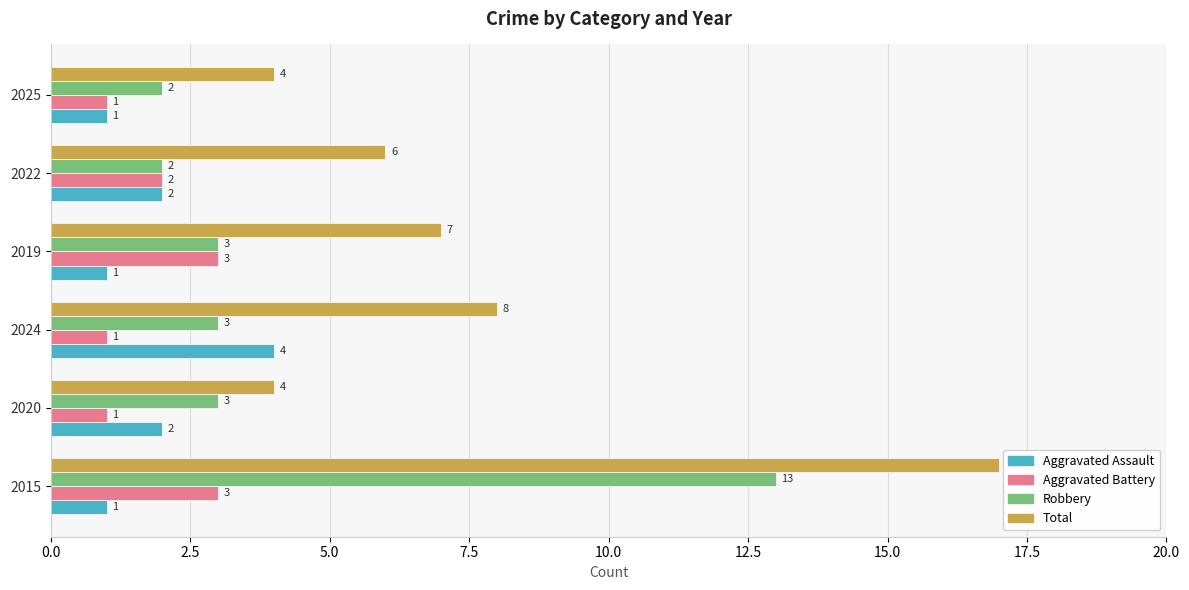

Which series has the largest total across all categories?

Total